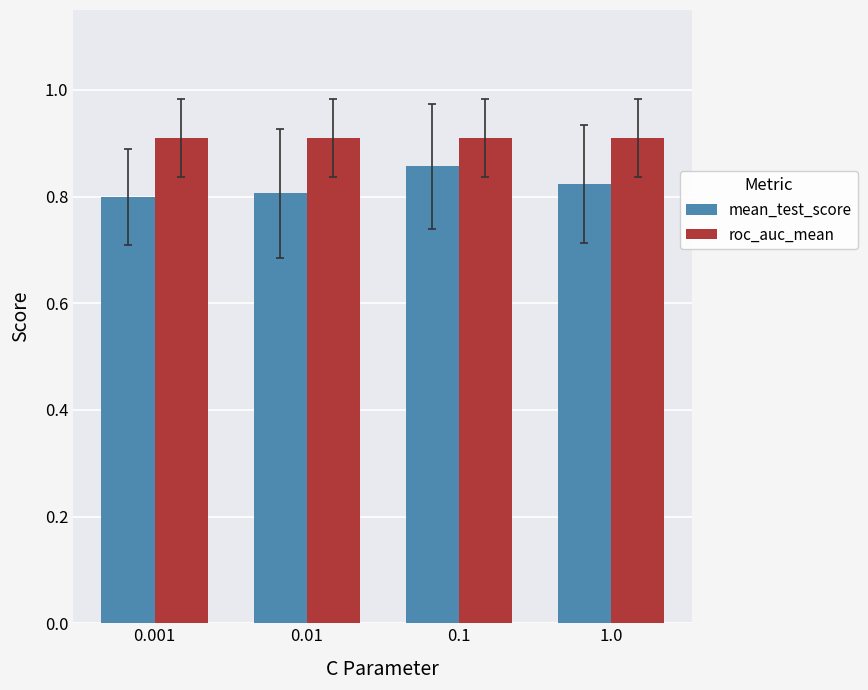

Which series has the largest total across all categories?

roc_auc_mean